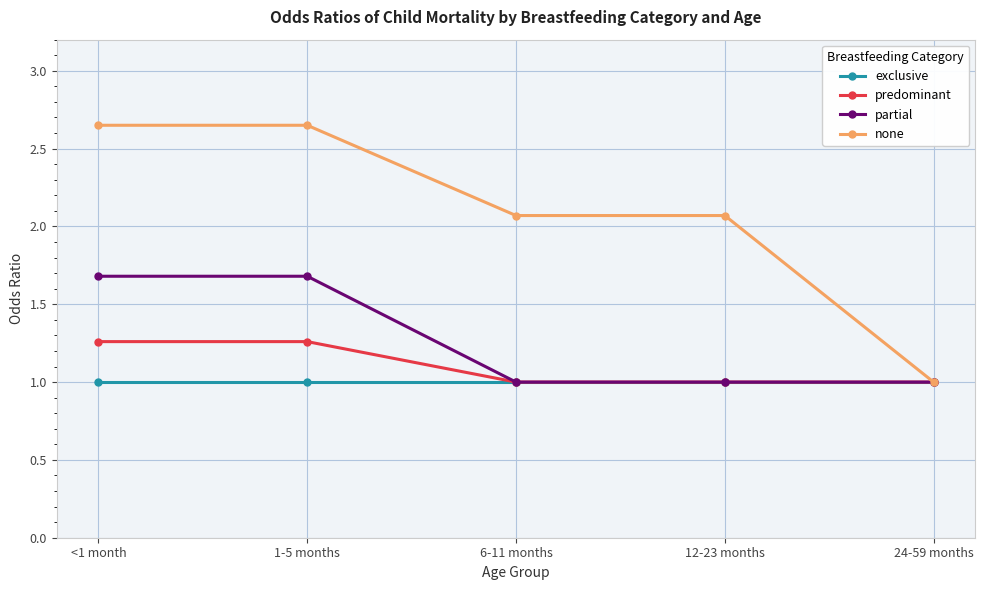

The value of exclusive at 24-59 months is 1.0. True or false?

True